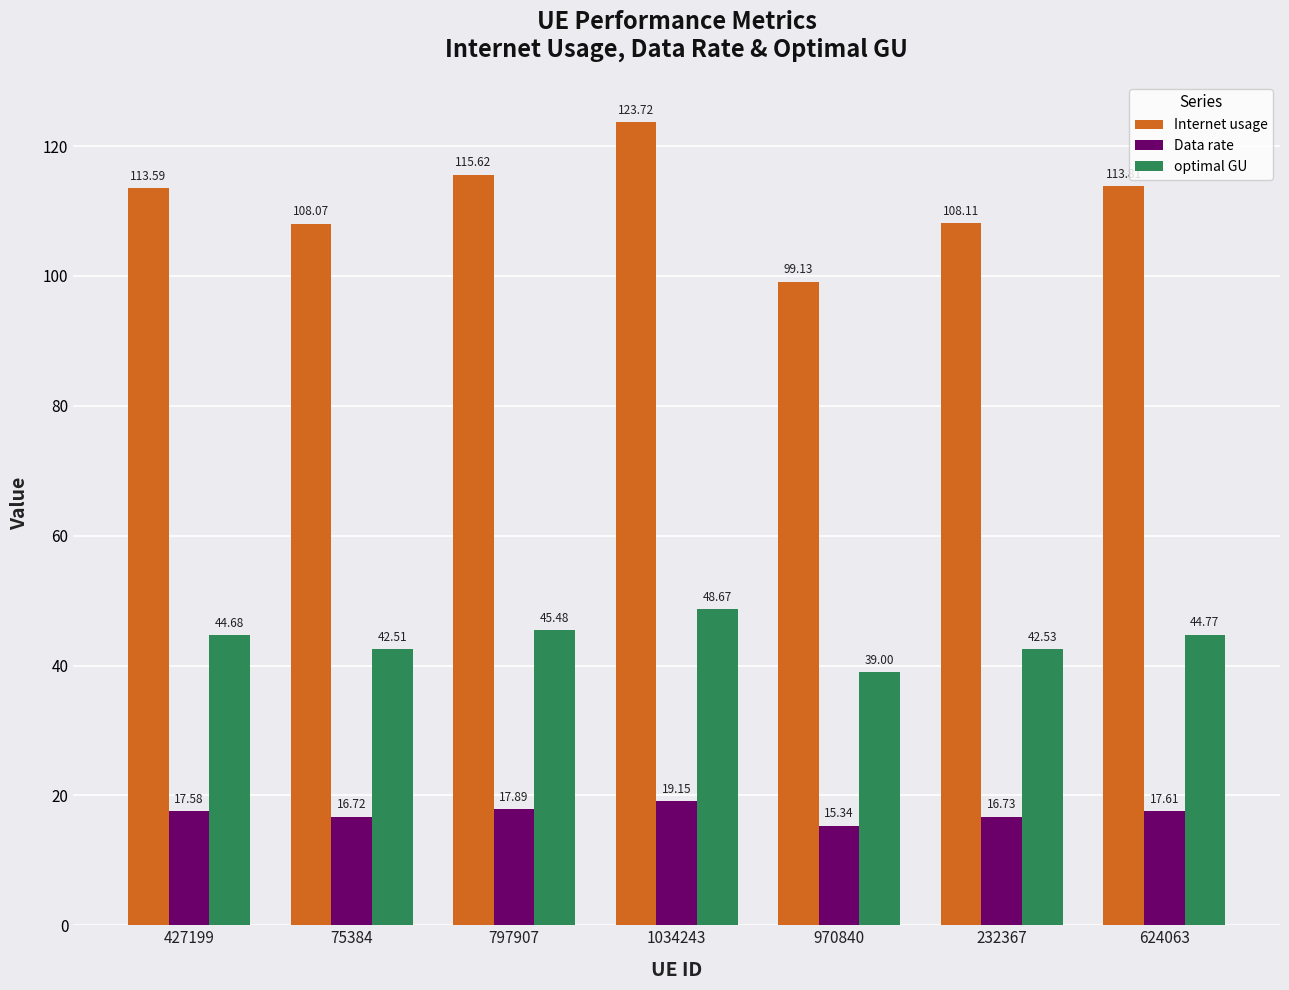

True or false: Internet usage has a value of 113.6 at 427199.

True